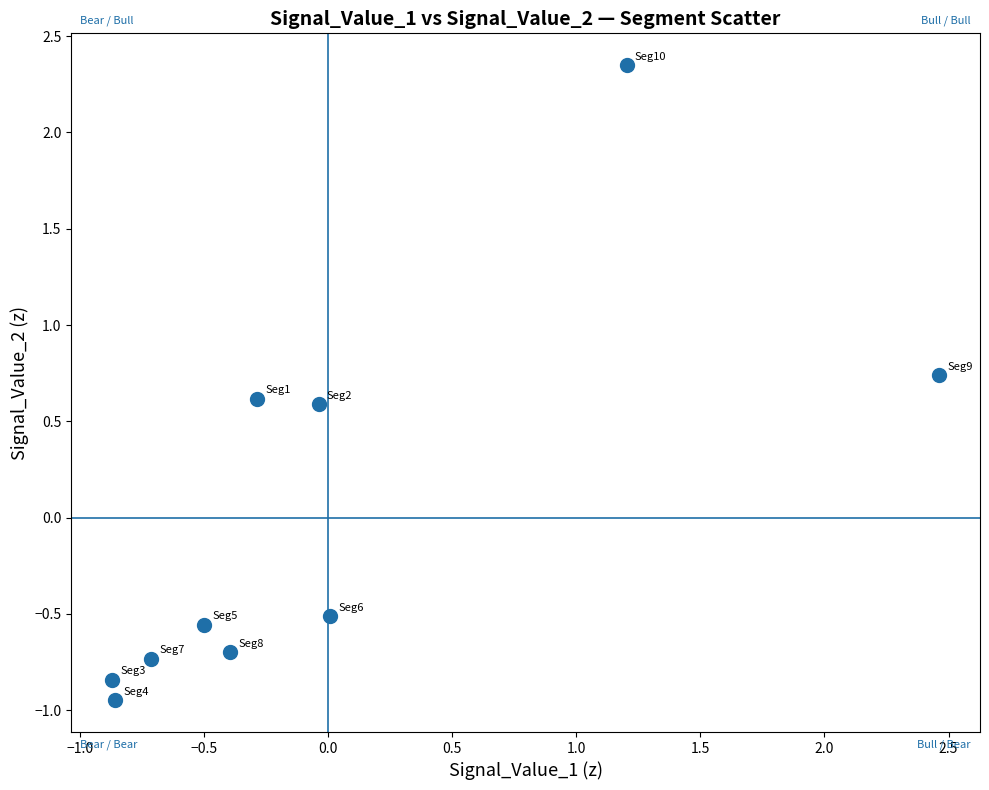

What Y value in the scatter plot is closest to 0?

-0.5